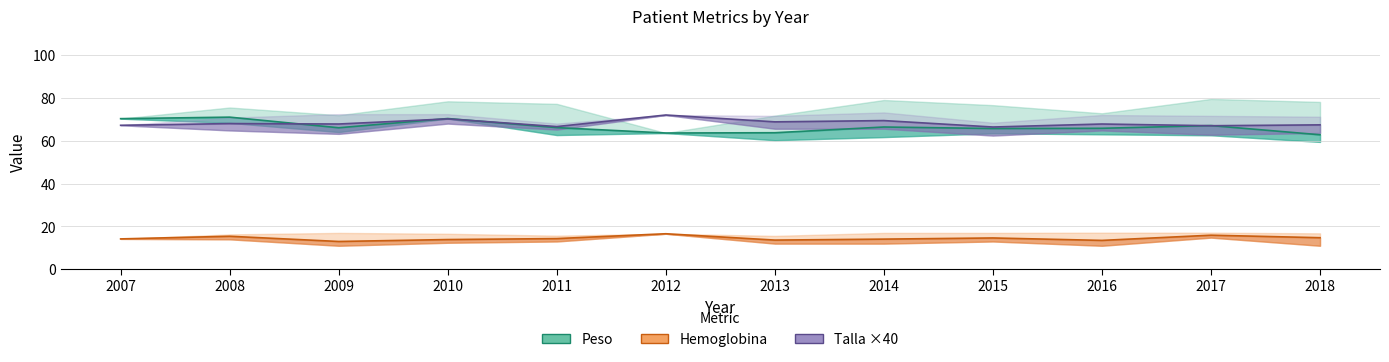

What is the sum of all Peso (mid) values?

798.9